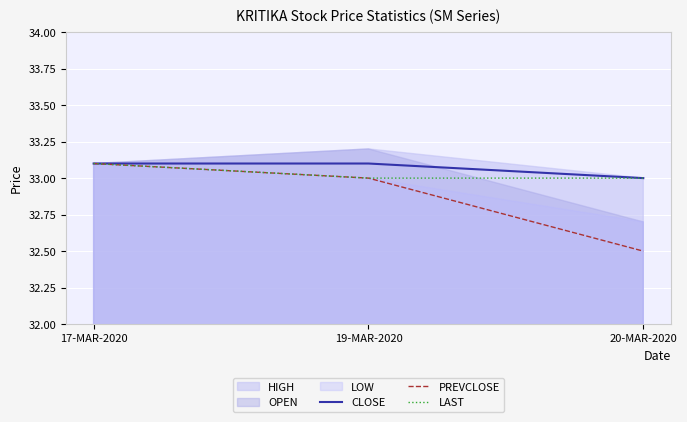

What is the sum of all PREVCLOSE values?

98.6